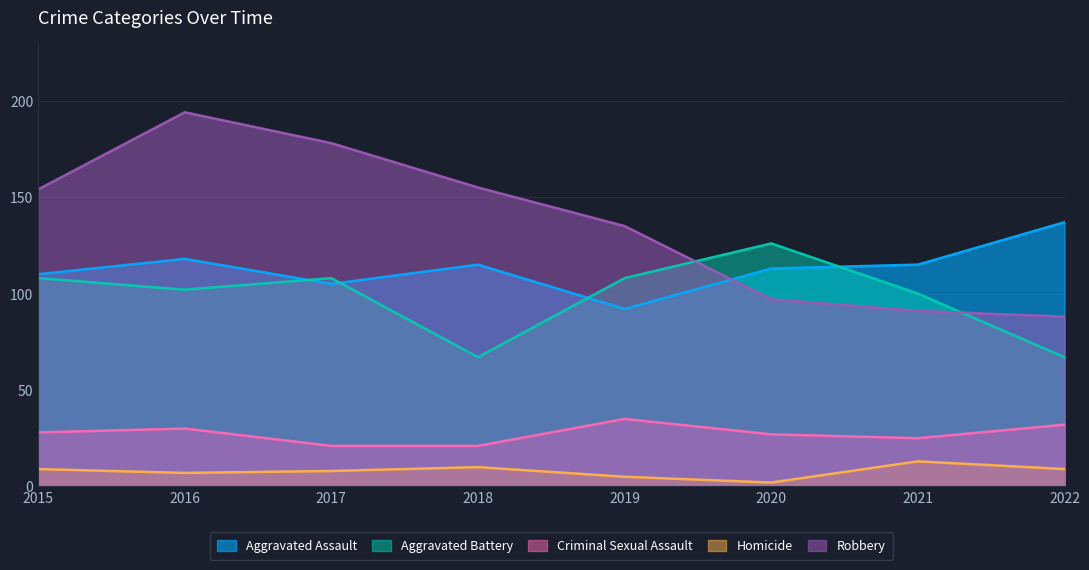

Reading left to right, what are all the values shown in this chart?

Aggravated Assault: 110	118	105	115	92	113	115	137
Aggravated Battery: 108	102	108	67	108	126	100	67
Criminal Sexual Assault: 28	30	21	21	35	27	25	32
Homicide: 9	7	8	10	5	2	13	9
Robbery: 154	194	178	155	135	97	91	88